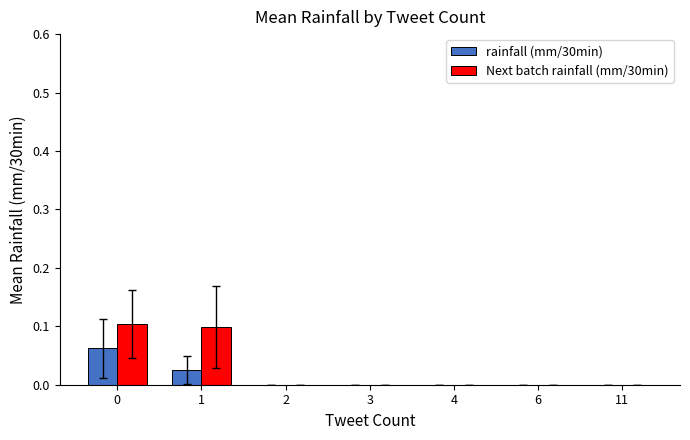

True or false: rainfall (mm/30min) has a value of 0.0 at 0.

False